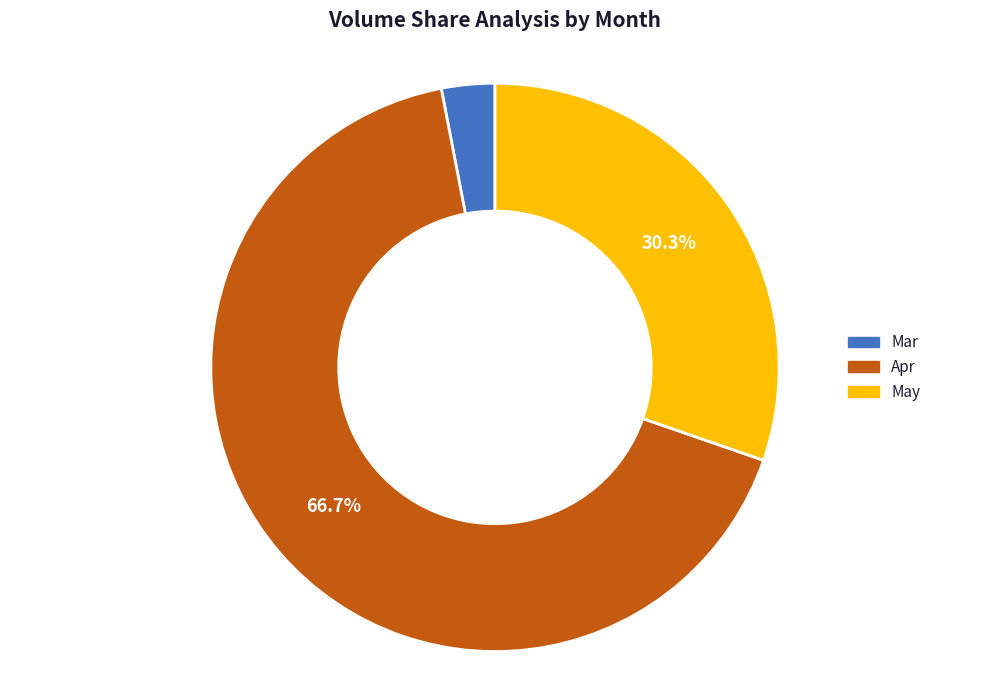

Is there any slice that represents more than half of the pie?

Yes